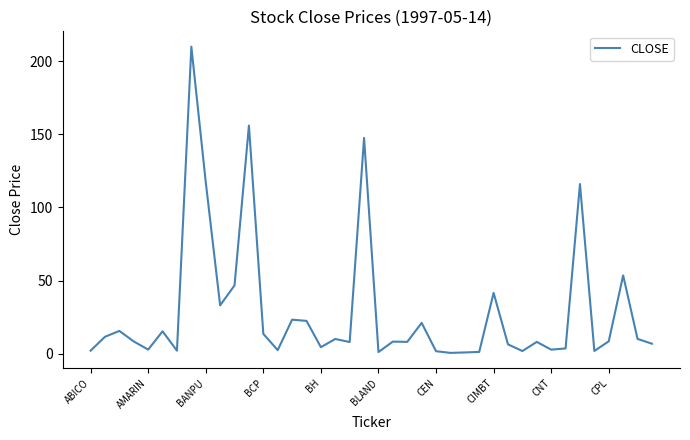

What is the maximum value shown in the chart?

210.0